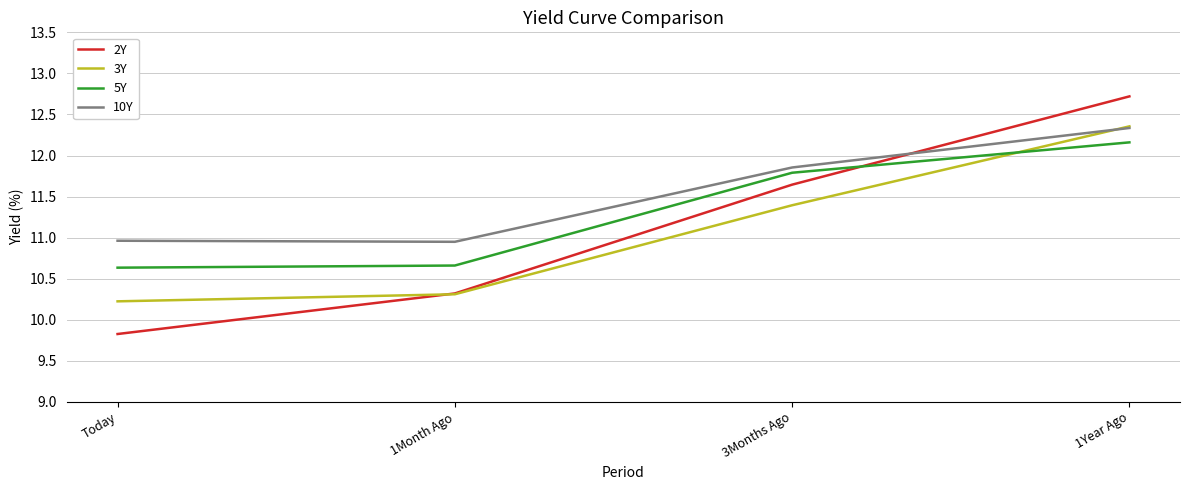

How many lines are shown in the chart?

4